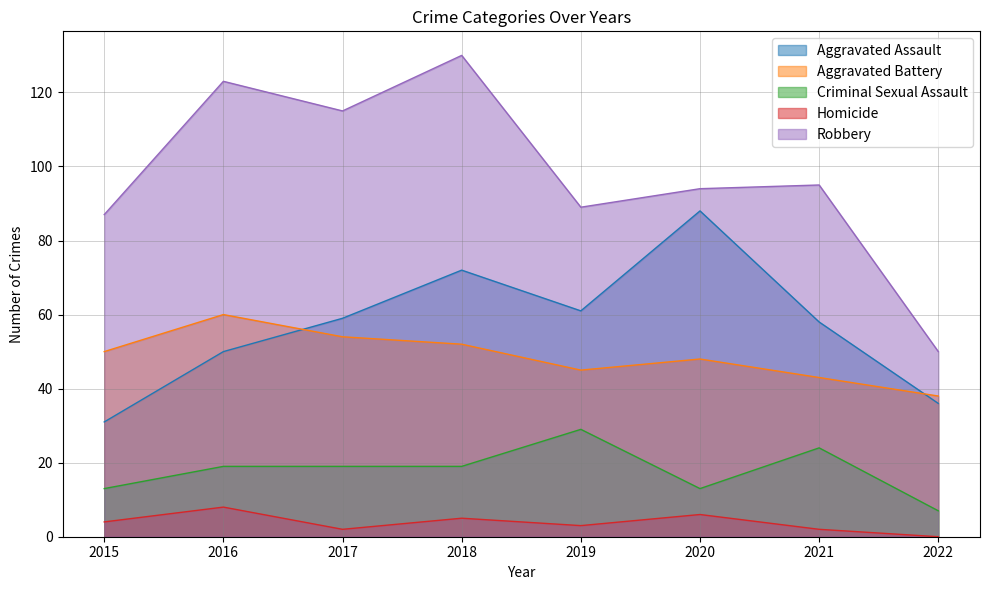

What is the value of the Aggravated Battery point at the 5th from the left?

45